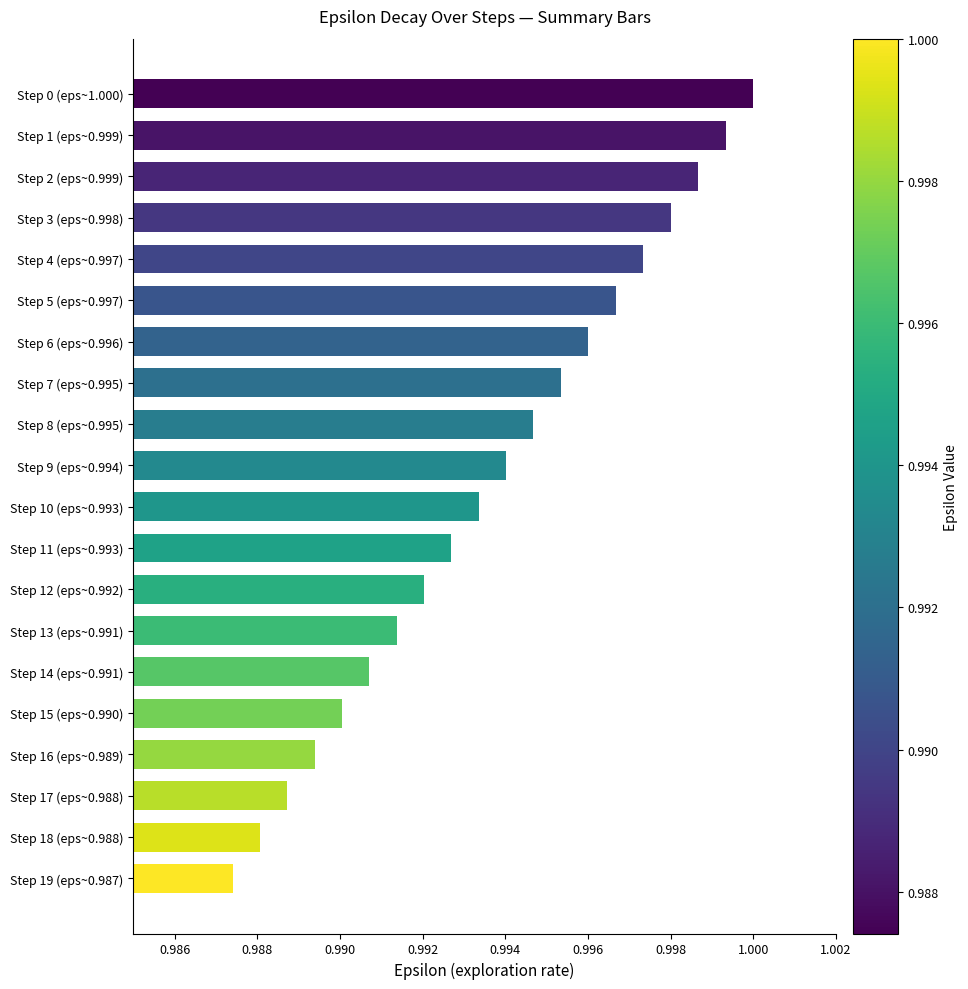

List the labels in order of value, largest first.

Step 0 (eps~1.000), Step 1 (eps~0.999), Step 2 (eps~0.999), Step 3 (eps~0.998), Step 4 (eps~0.997), Step 5 (eps~0.997), Step 6 (eps~0.996), Step 7 (eps~0.995), Step 8 (eps~0.995), Step 9 (eps~0.994), Step 10 (eps~0.993), Step 11 (eps~0.993), Step 12 (eps~0.992), Step 13 (eps~0.991), Step 14 (eps~0.991), Step 15 (eps~0.990), Step 16 (eps~0.989), Step 17 (eps~0.988), Step 18 (eps~0.988), Step 19 (eps~0.987)